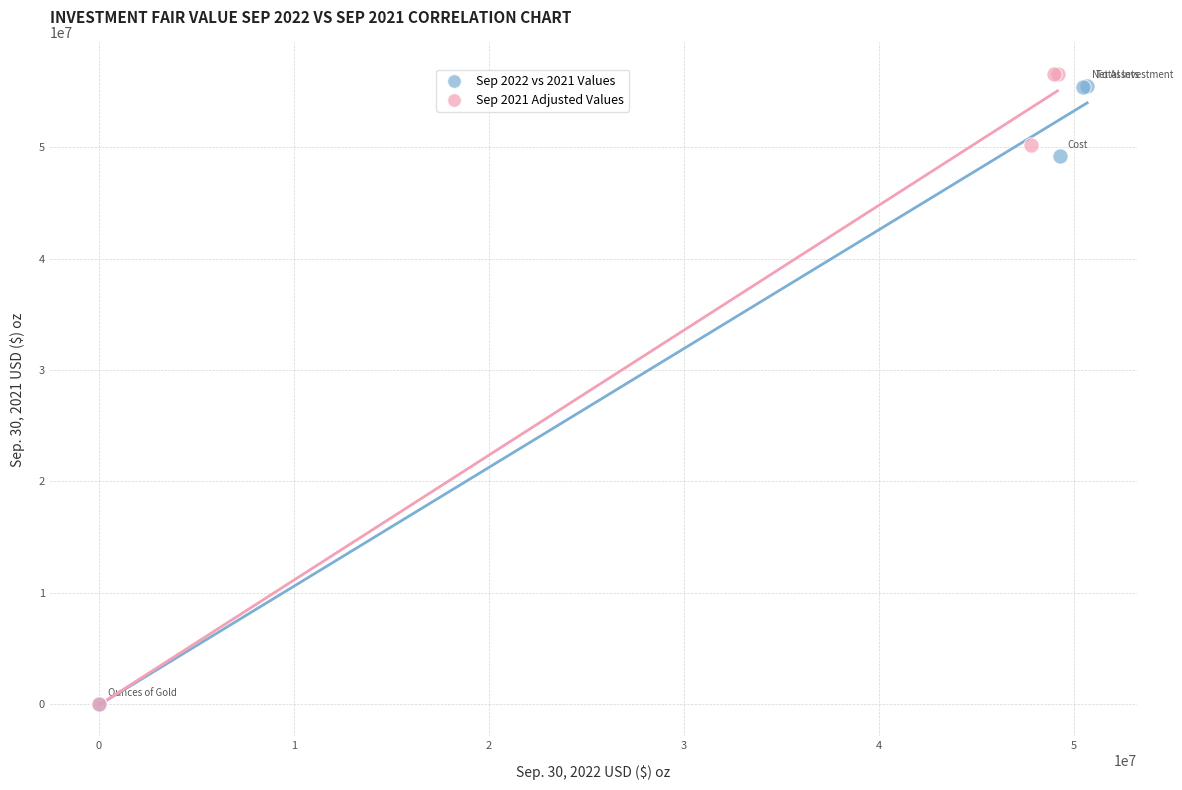

Which series has the largest Y range (max minus min)?

Sep 2021 Adjusted Values